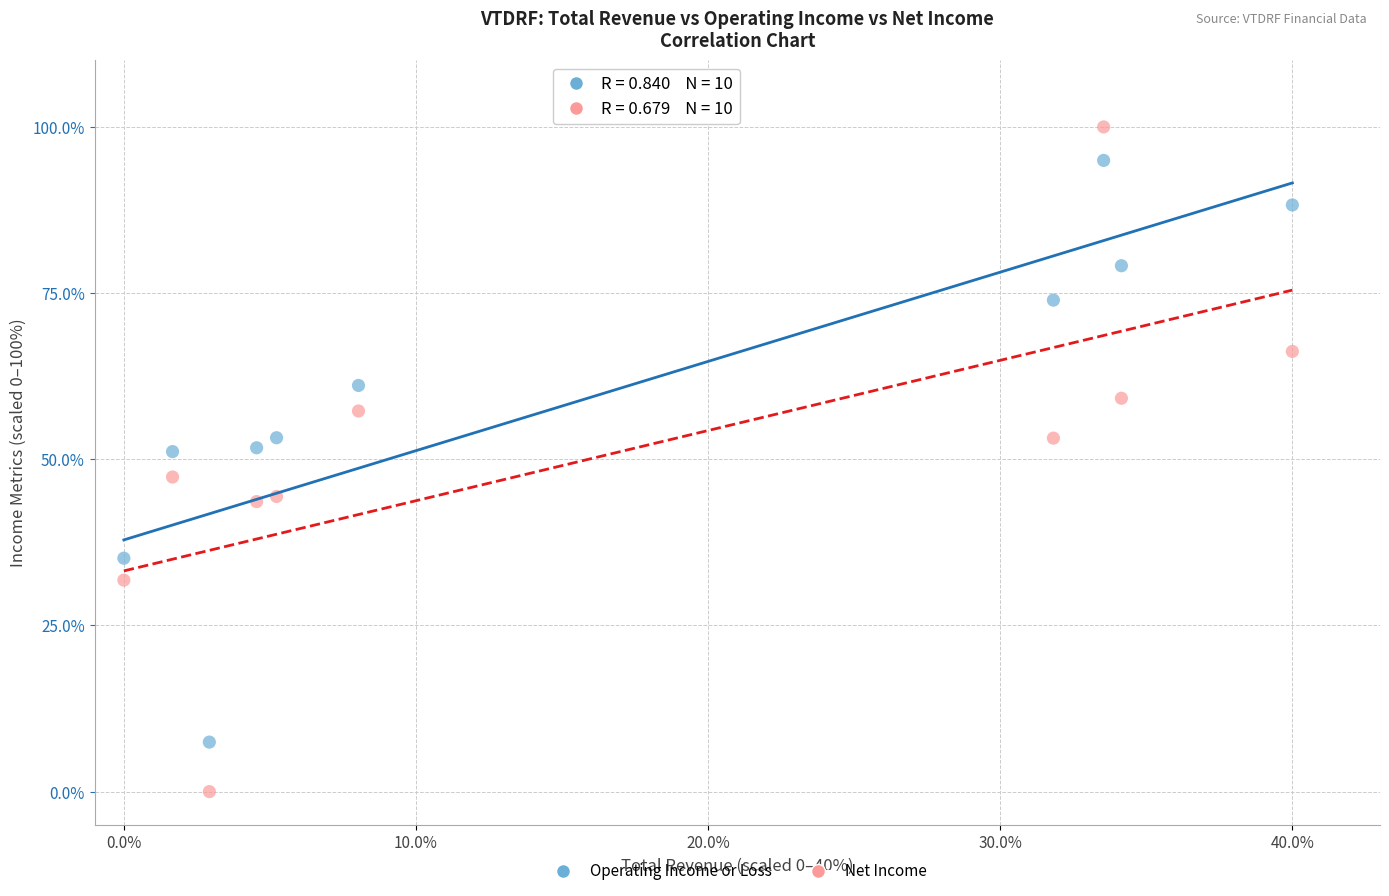

Which series contains the highest Y value?

Net Income